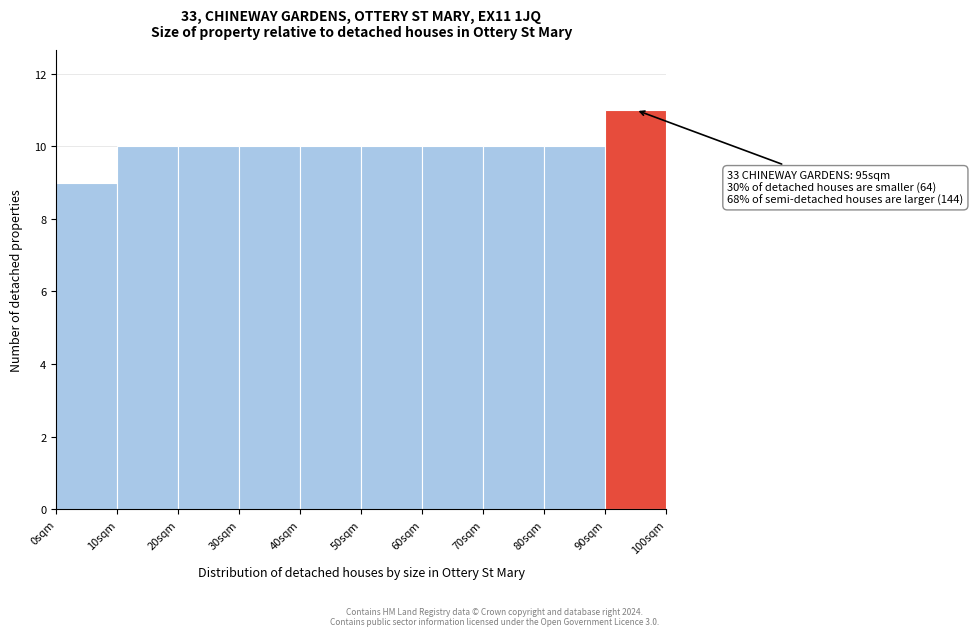

Over which range of the x-axis is the bar tallest?

90 to 100